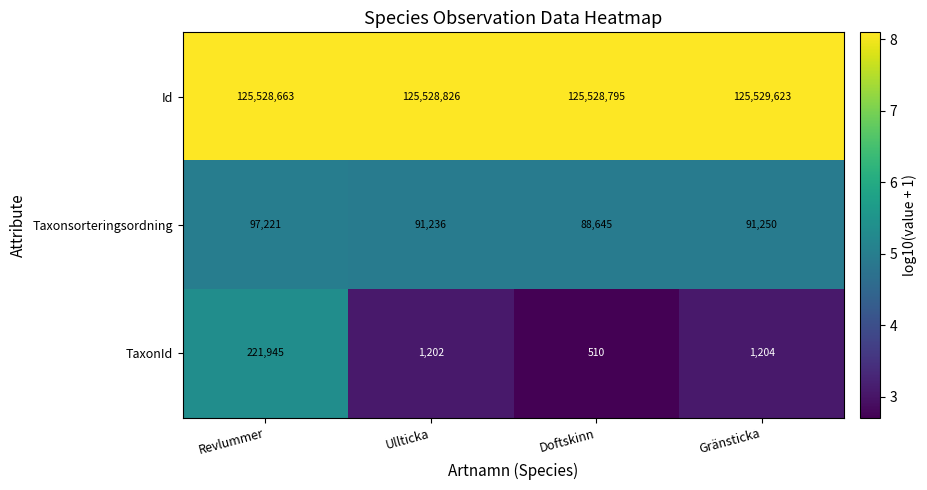

Reading right to left, list all the values displayed in this chart.

Id: 125529623	125528795	125528826	125528663
Taxonsorteringsordning: 91250	88645	91236	97221
TaxonId: 1204	510	1202	221945